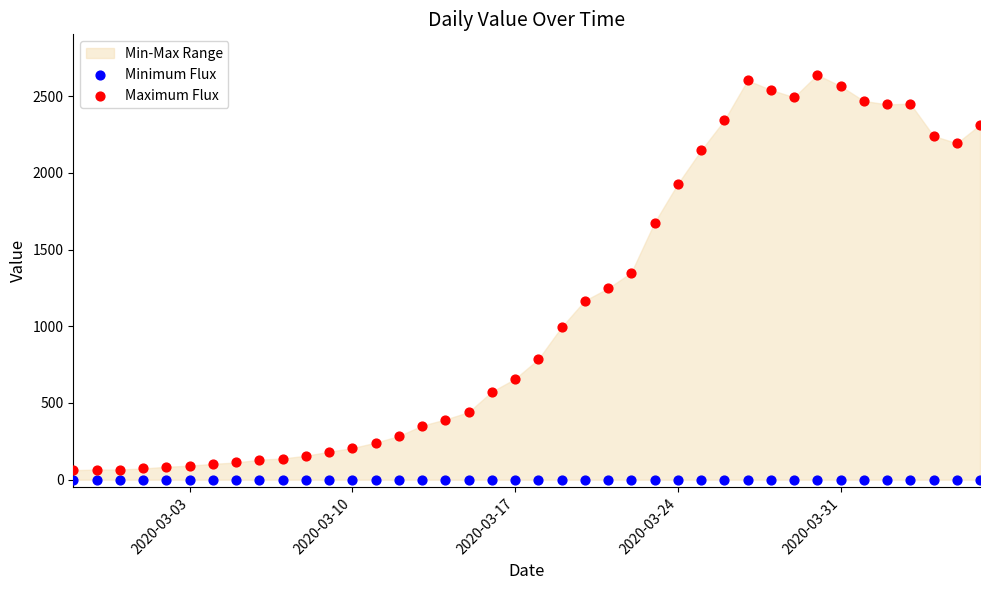

Across all series, what Y value is closest to 1319?

1350